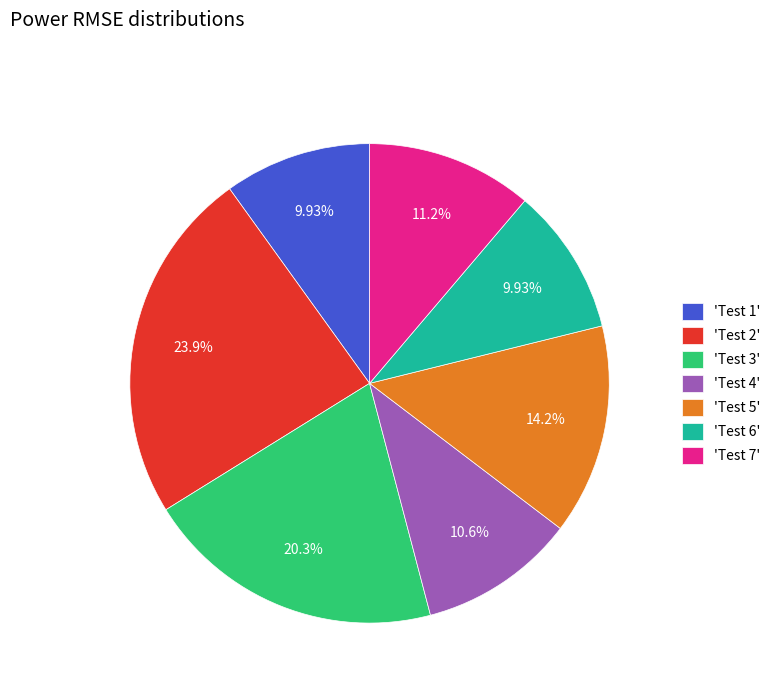

Is the sum of 'Test 4' and 'Test 1' greater than half?

No